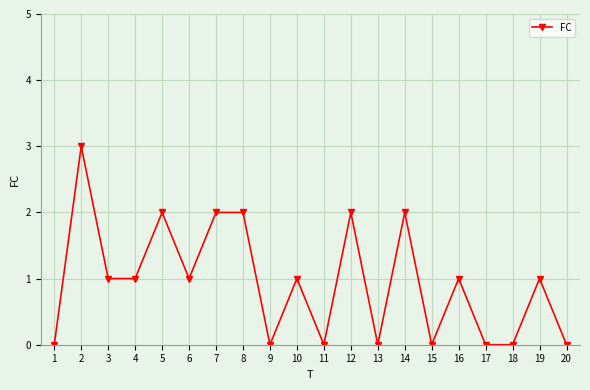

Where is the first local maximum?

2